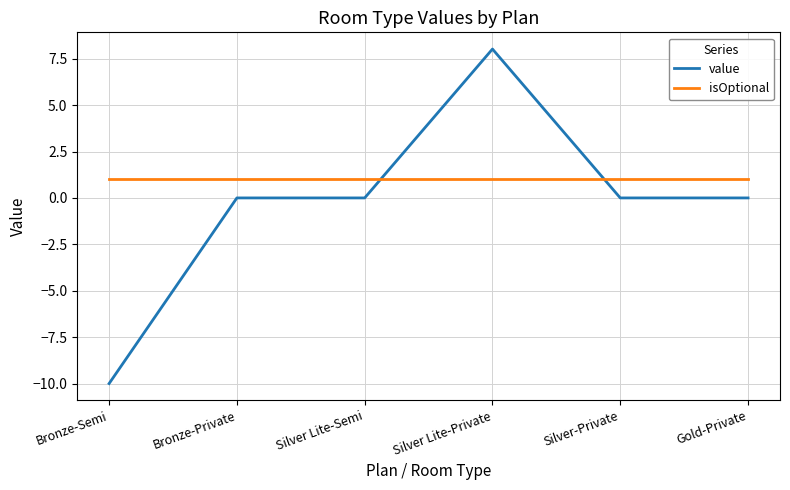

The value series shows 6.2 at Bronze-Private. True or false?

False